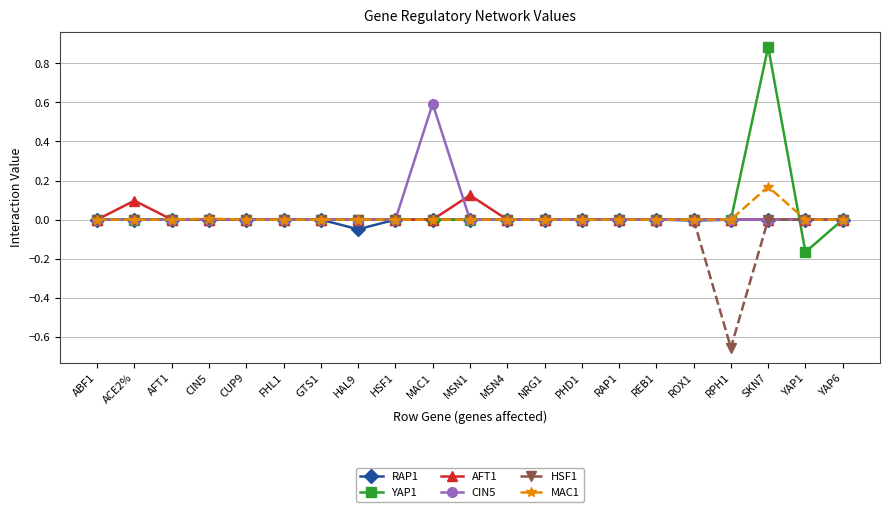

Which series has the widest spread of values?

YAP1